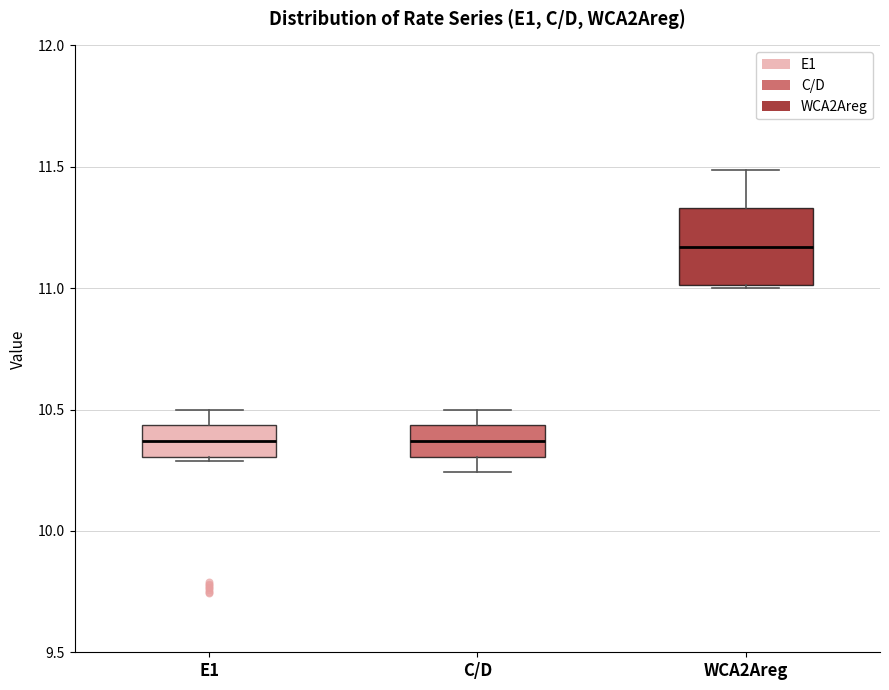

Where is the upper edge of the box for WCA2Areg on the y-axis? The values are not printed on the chart, so give them approximately, as read against the axis.

11.35